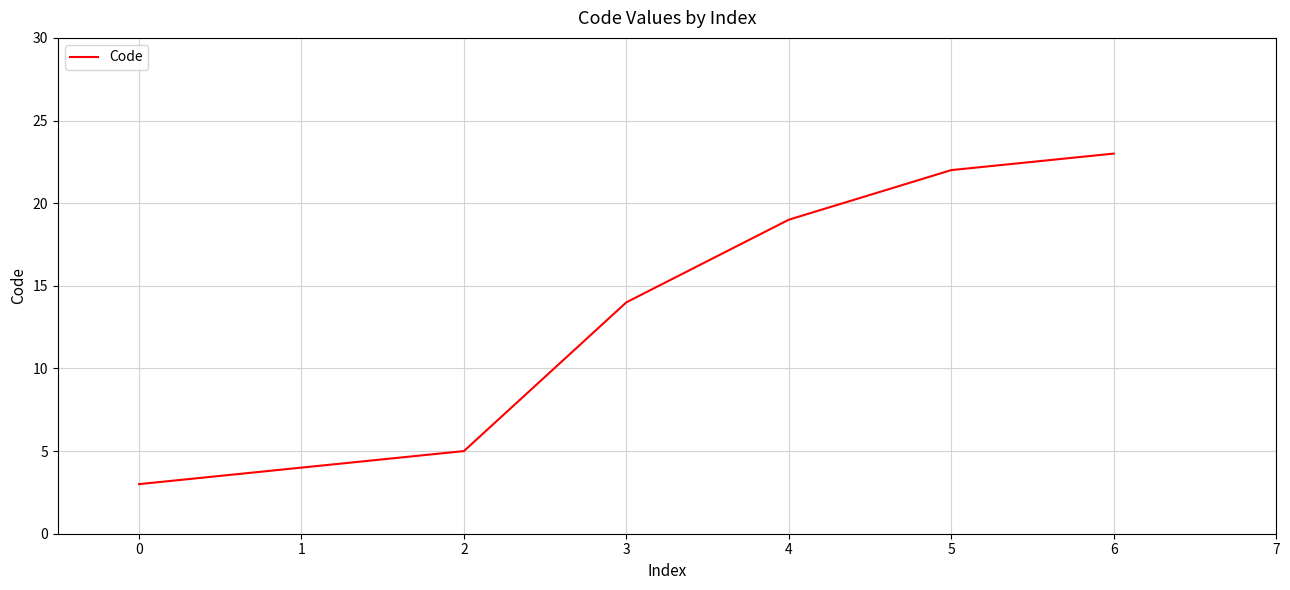

What is the difference between the second highest and second lowest values?

18